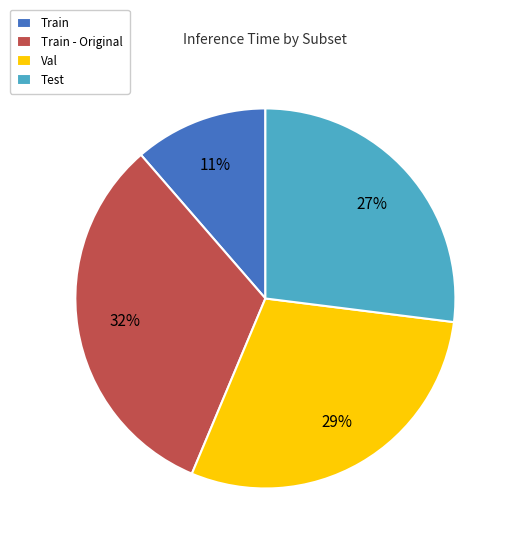

The Train - Original slice represents 39% of the pie. True or false?

False